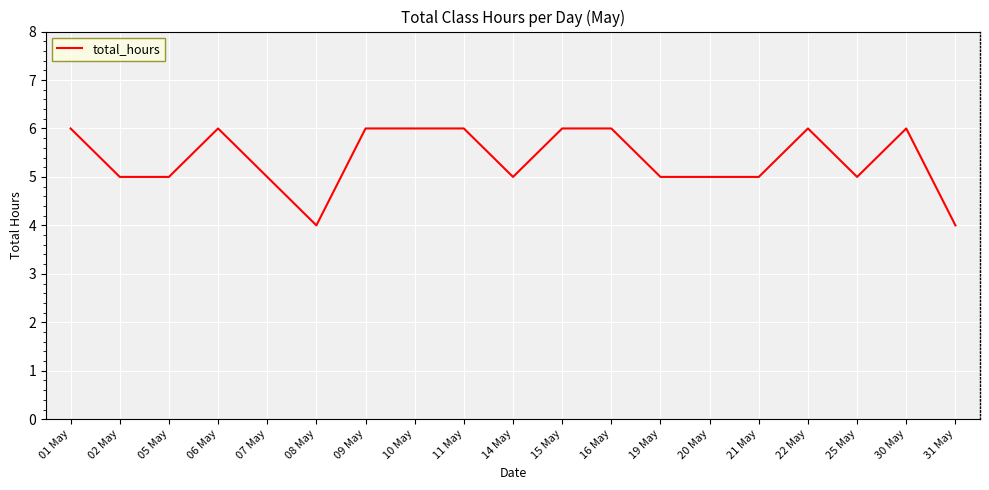

Is it true that the value at 21 May is 5?

True